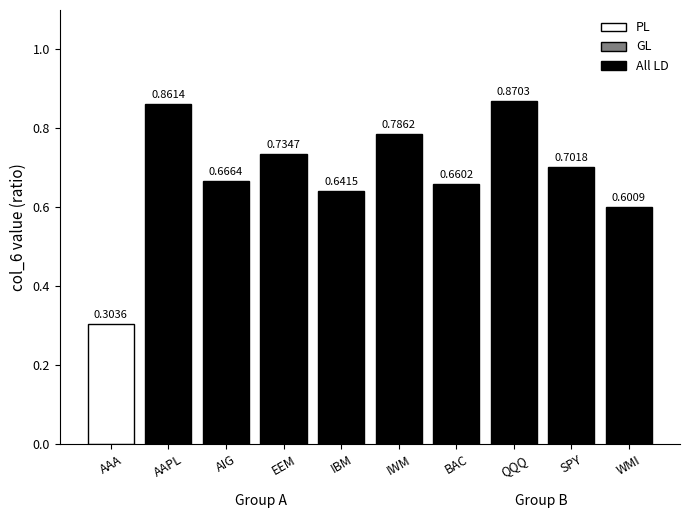

Is it true that the value at AIG is 0.7?

True